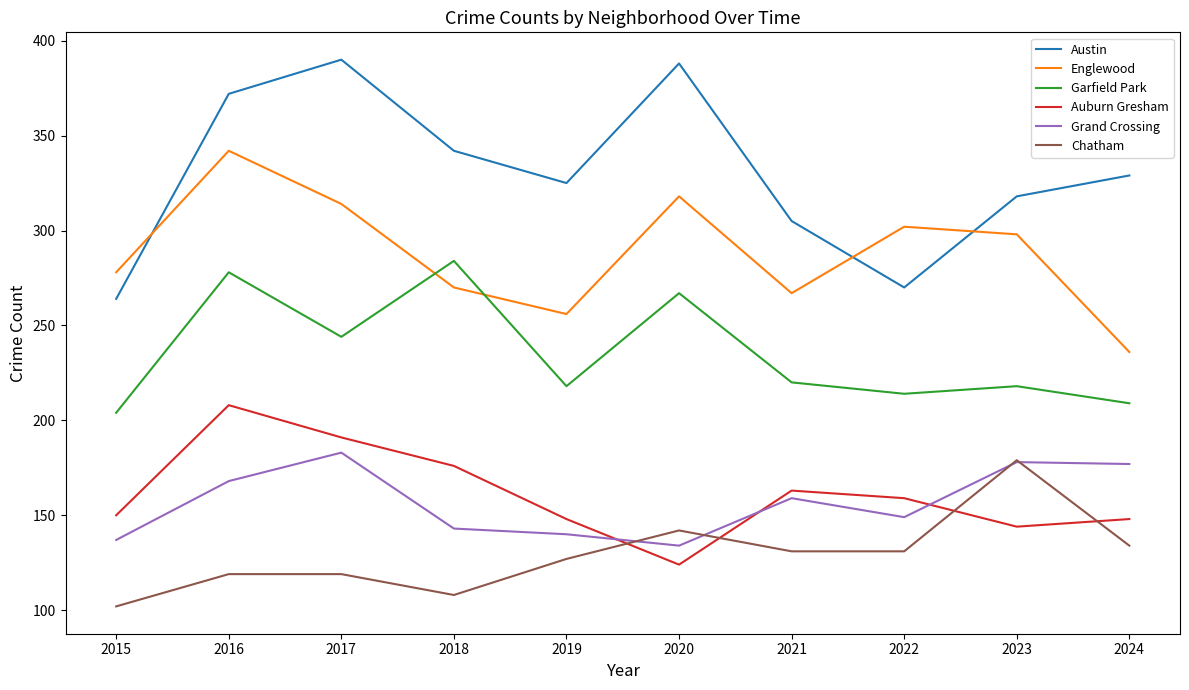

Count the number of categories in the chart.

10